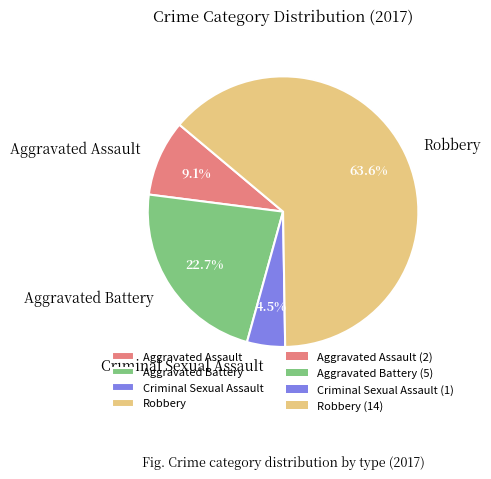

Does Aggravated Assault represent more than half of the total?

No